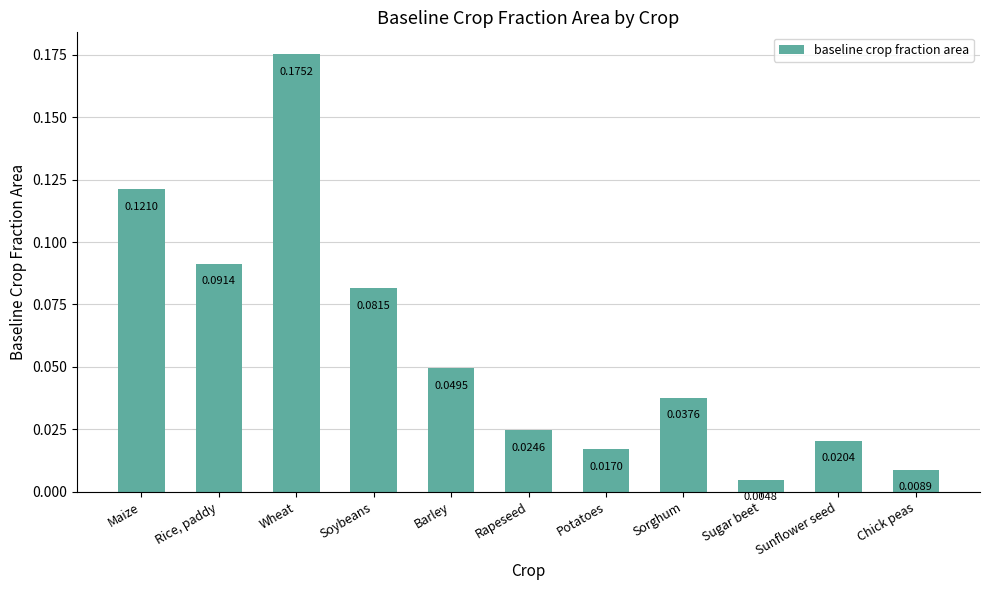

What is the sum of all values?

0.6